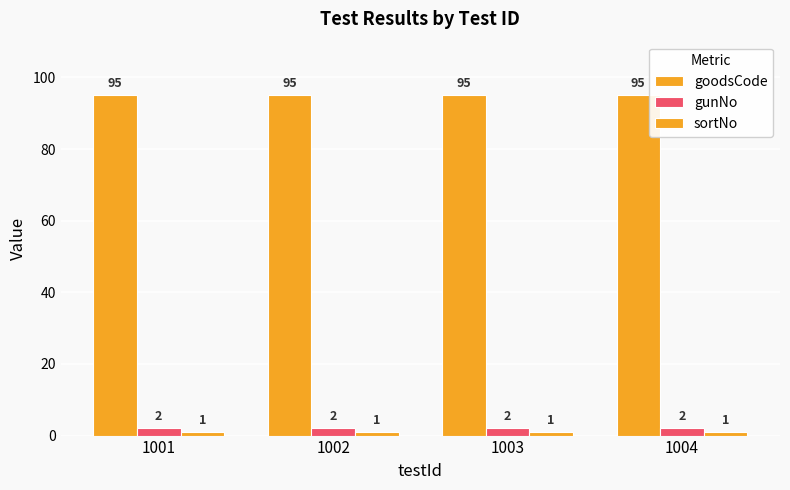

At which label is sortNo closest to 1?

1001